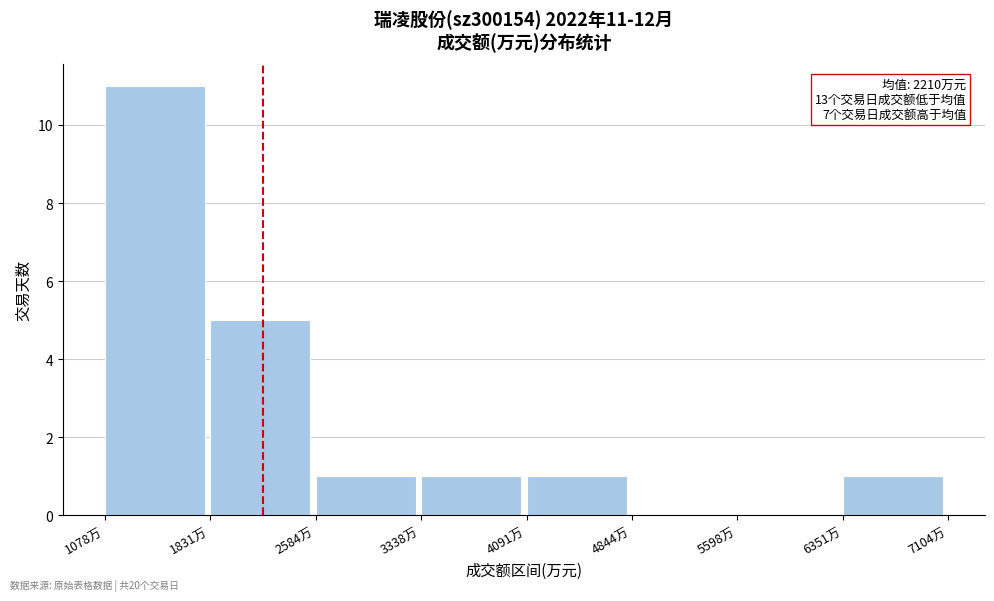

Which range on the x-axis has the tallest bar?

1100 to 1800